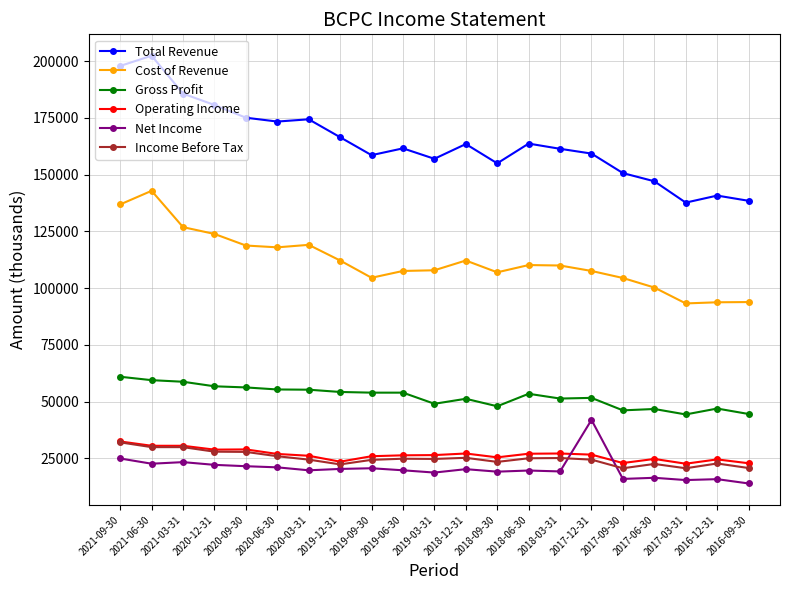

How many intersections are there between Net Income and Operating Income?

2